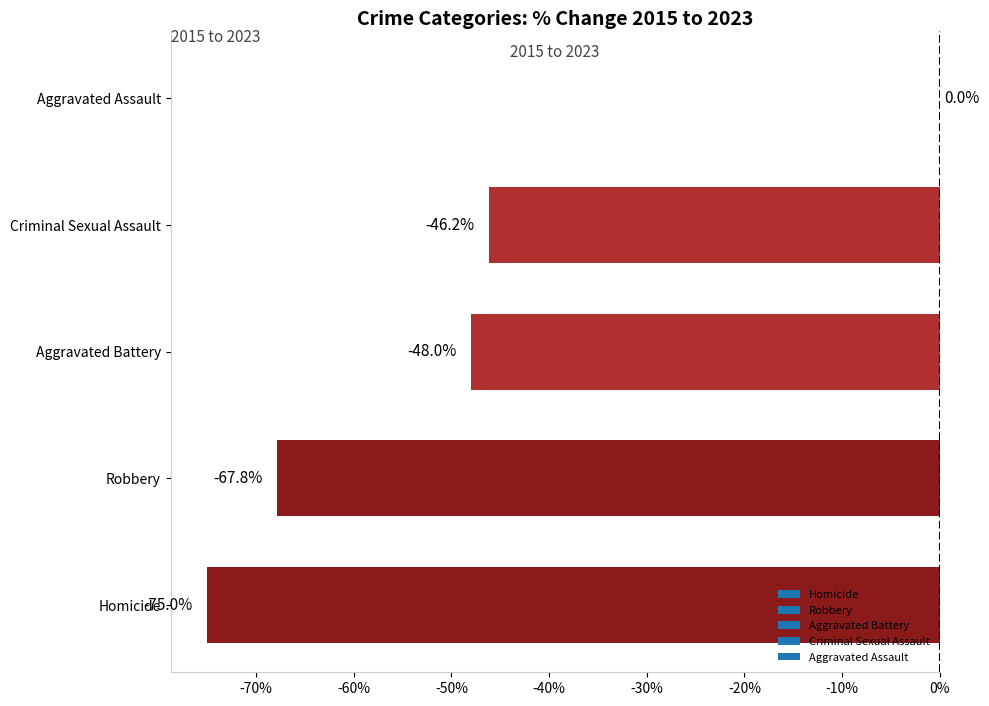

What is the sum of all values?

-237.0